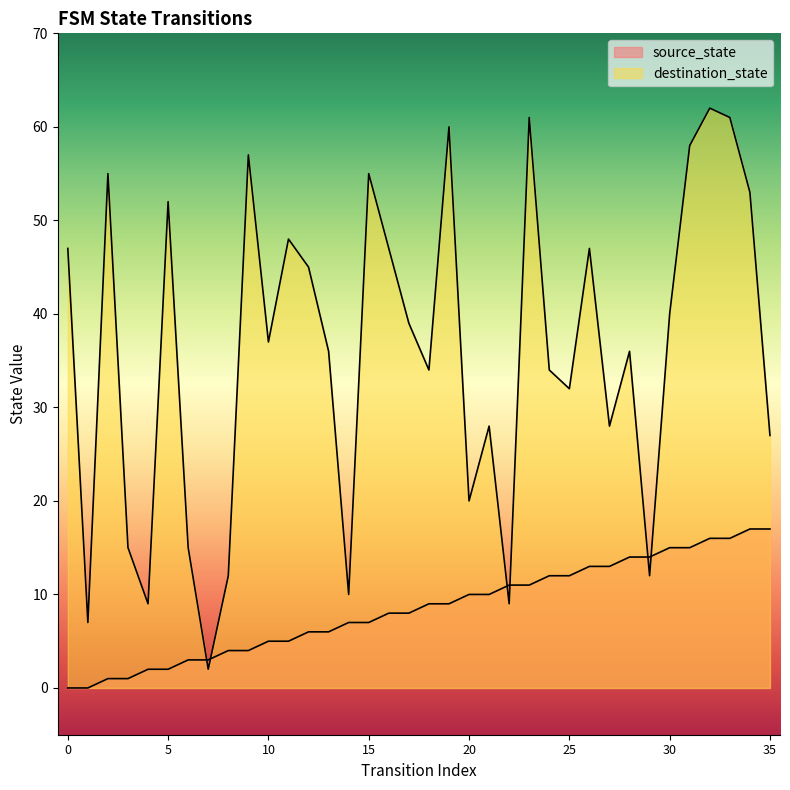

Does the chart have visible grid lines?

No